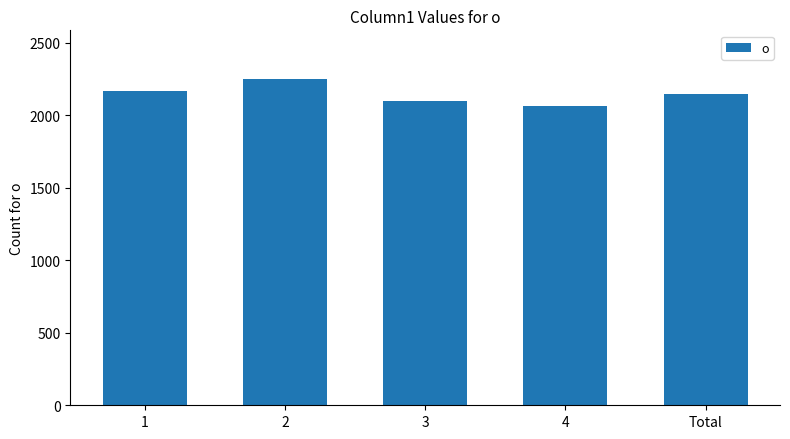

What is the ratio of the value at 4 to the value at 2?

0.9